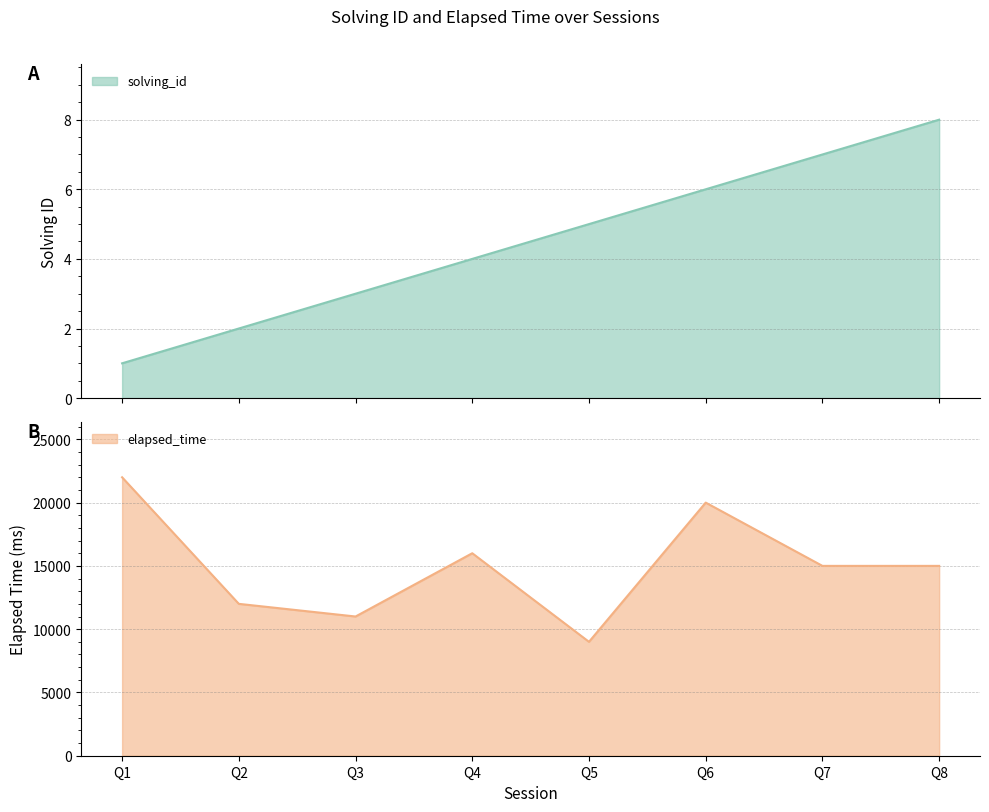

What is the approximate value of elapsed_time at Q2, to the nearest 50?

12000